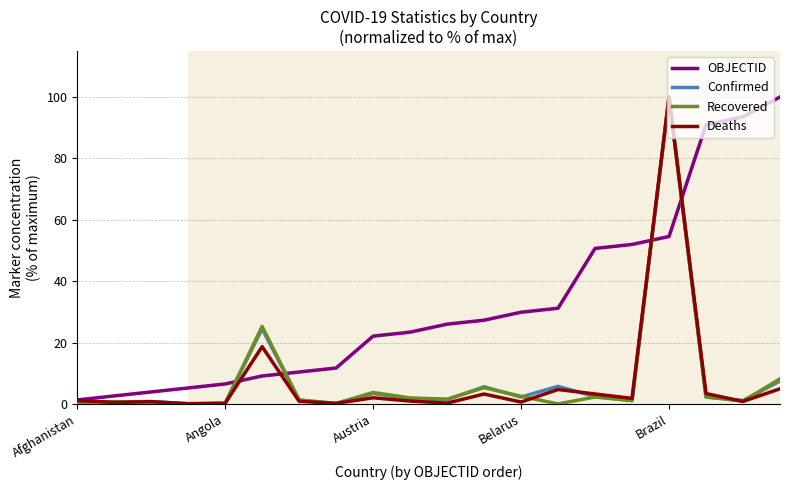

What is the greatest value displayed?

100.0